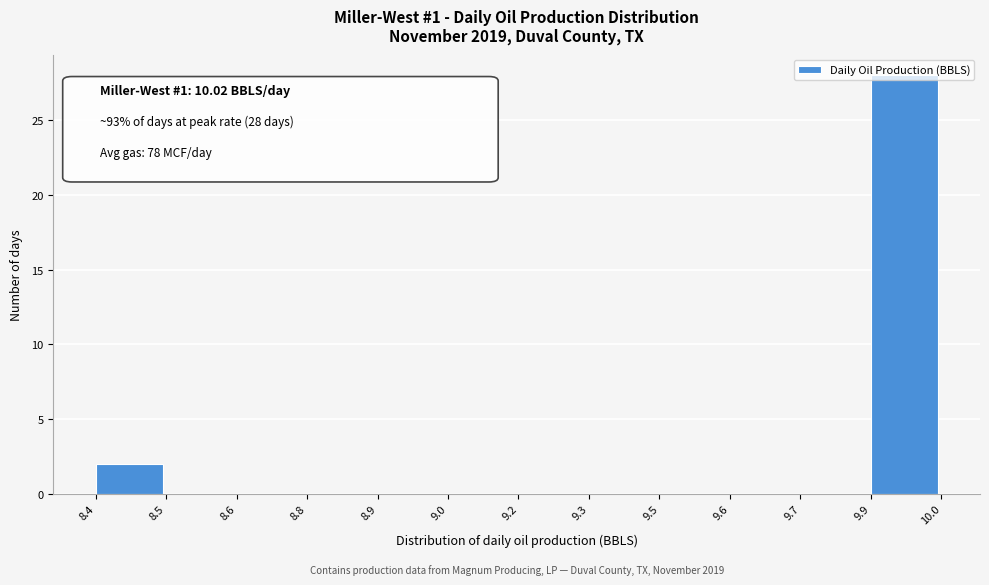

What is the sum of all values?

30